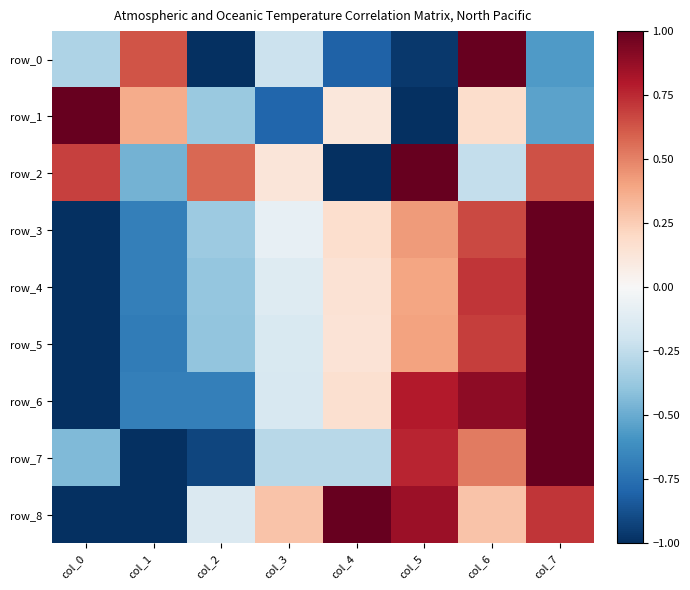

What is the spread (max minus min) of values at col_7?

1.6